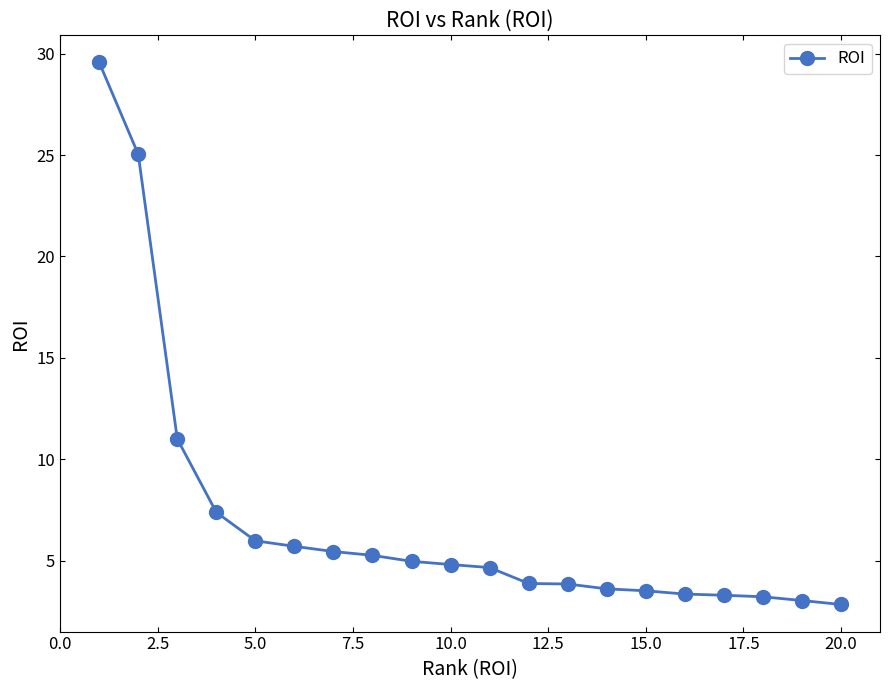

What is the minimum value shown in the chart?

2.8